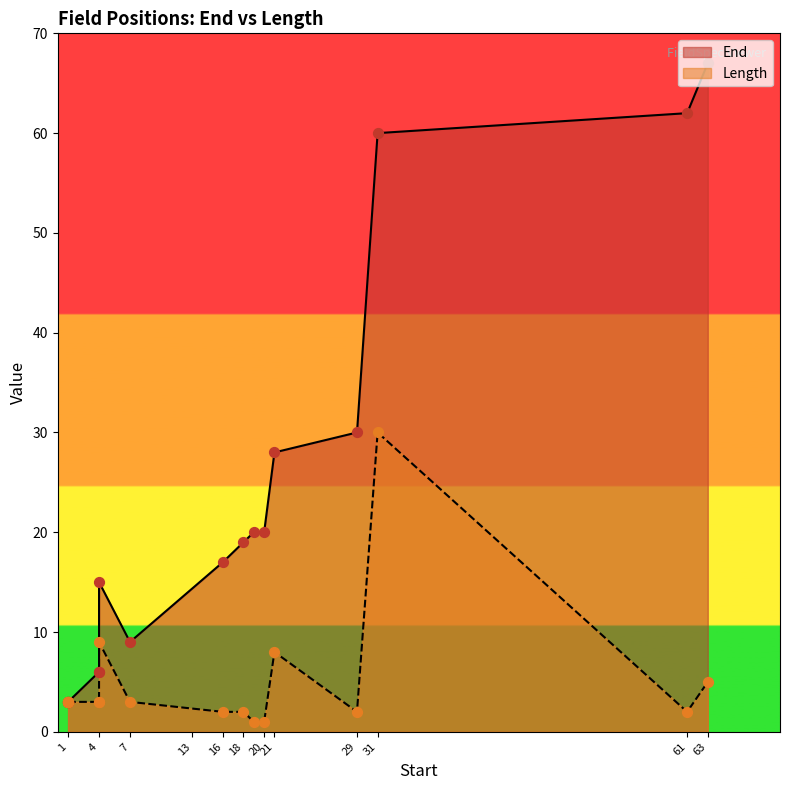

What is the ratio of the value at 31 to the value at 4?

10.0